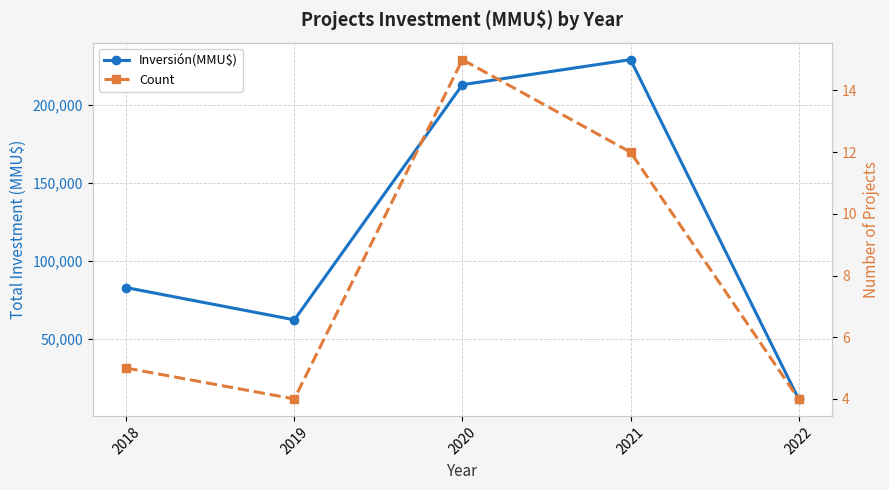

Where does the Inversión(MMU$) series first go above 83040?

2020